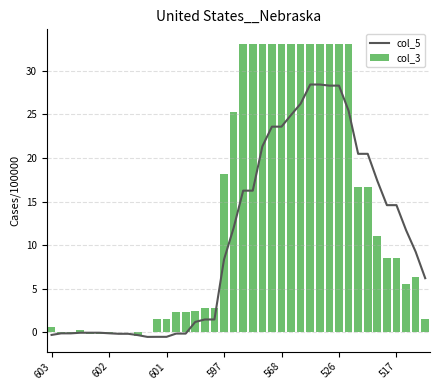

What is the difference between the col_3 values at 11 and 25?

31.6